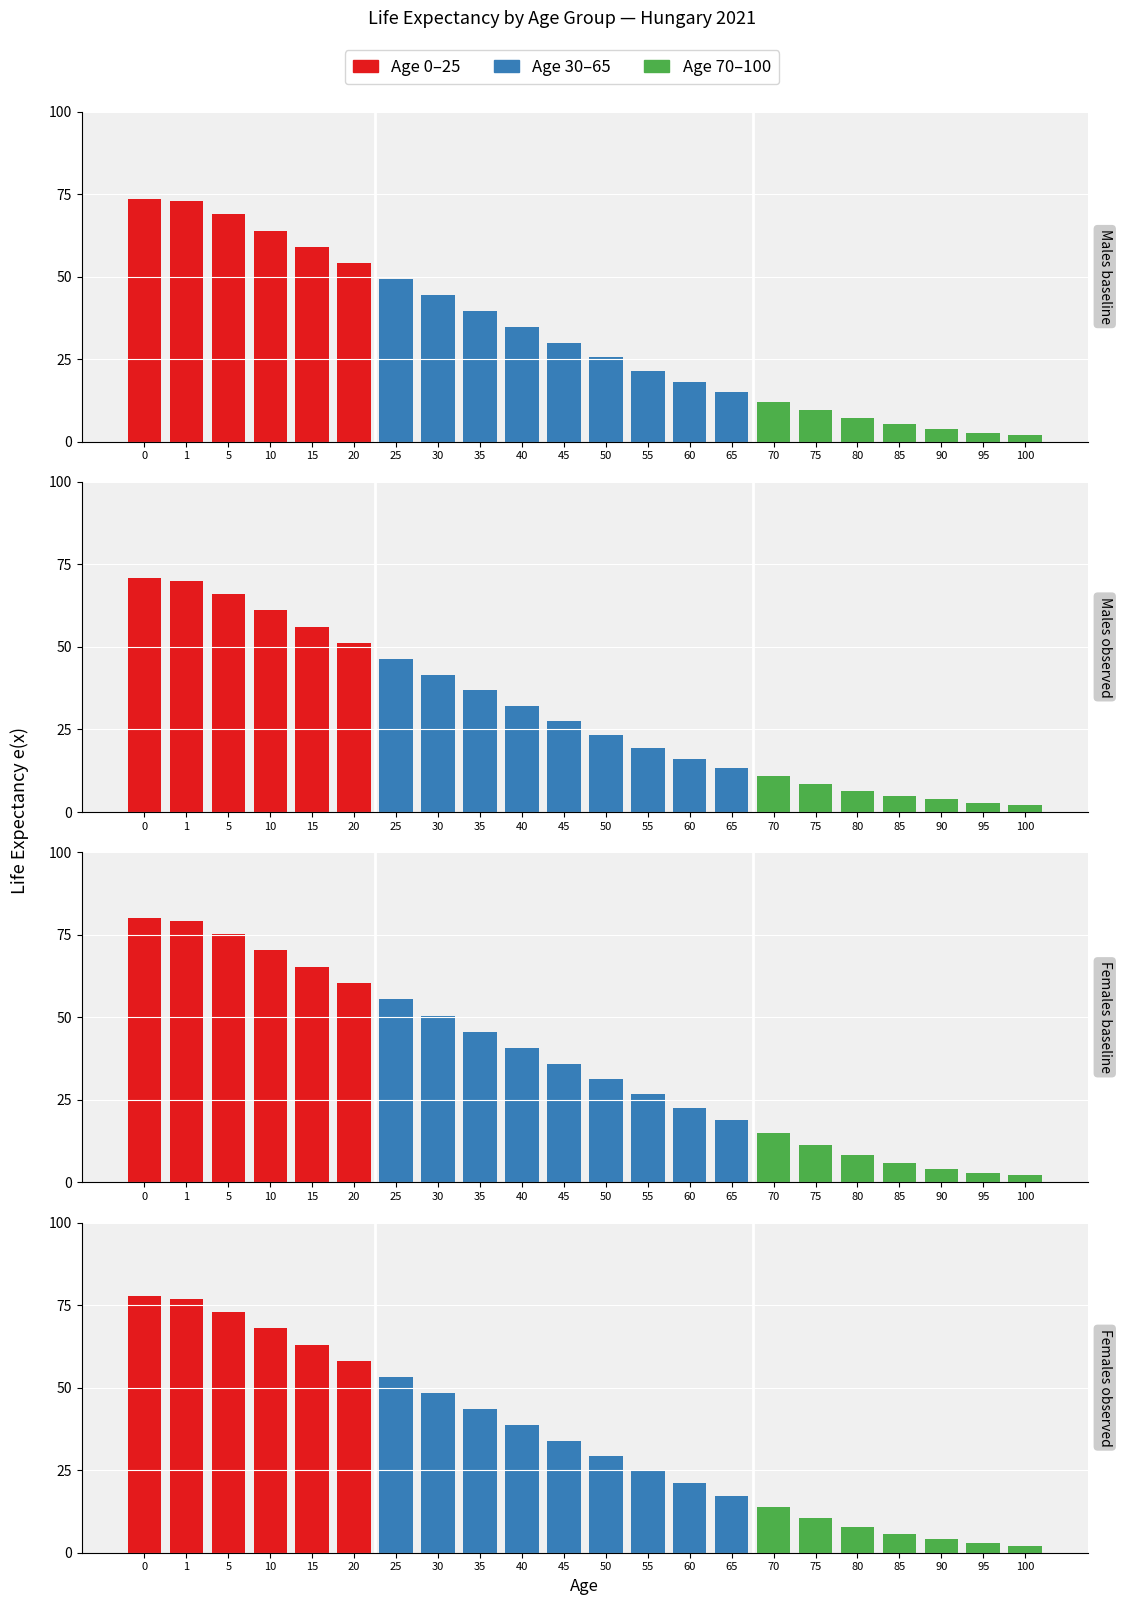

What is the minimum value for Females observed e(x)?

2.1